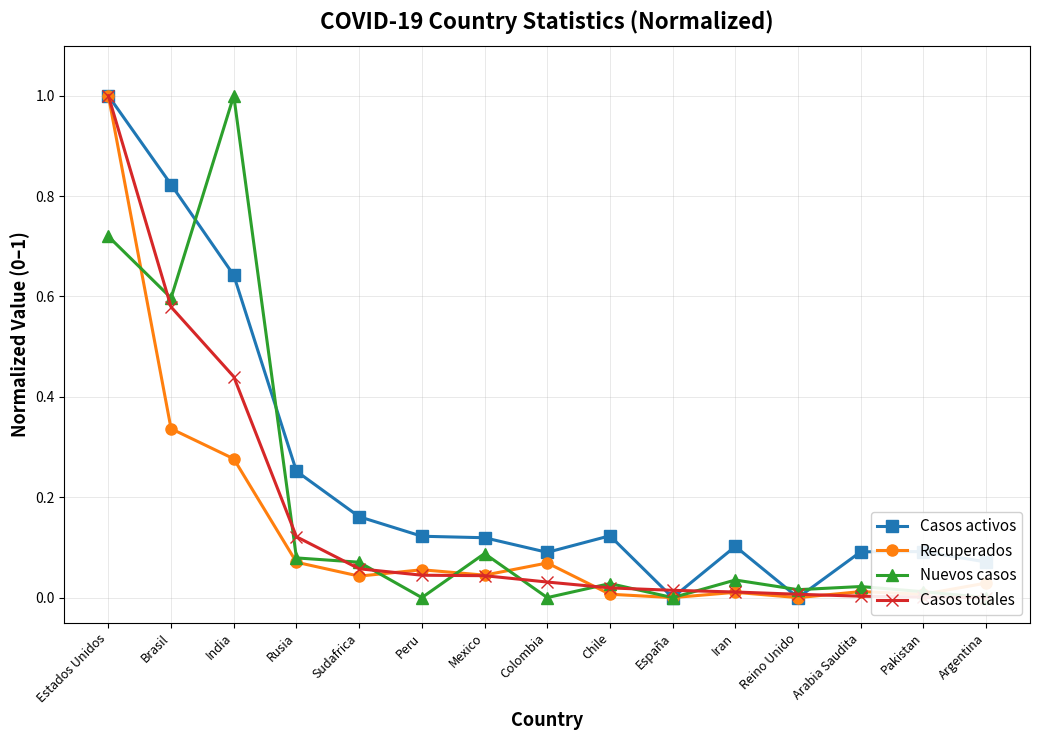

What is the label of the 2nd point from the left?

Brasil